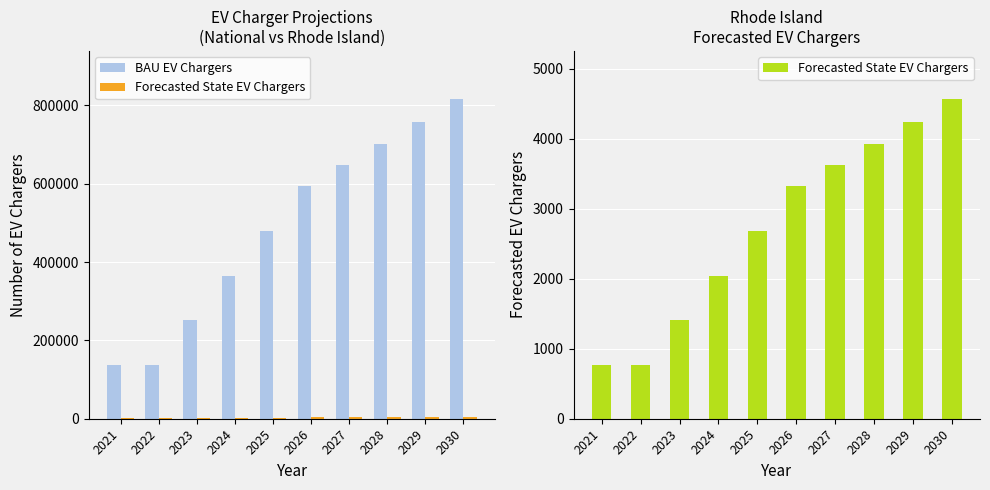

List the series in order of their peak value, highest first.

BAU EV Chargers, Forecasted State EV Chargers